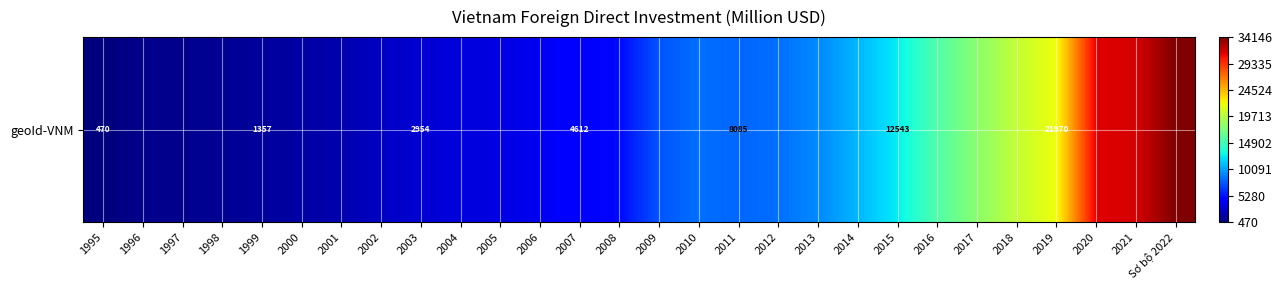

Reading left to right, list all the values displayed in this chart.

1995=470.0	1996=868.0	1997=978.0	1998=1077.0	1999=1357.1	2000=1583.0	2001=1914.0	2002=2503.0	2003=2954.0	2004=3279.0	2005=3403.0	2006=3837.0	2007=4612.0	2008=5001.0	2009=7497.9	2010=8414.5	2011=8084.9	2012=8405.4	2013=9251.9	2014=10739.0	2015=12543.0	2016=15523.0	2017=17914.0	2018=20238.5	2019=21969.5	2020=31279.6	2021=31590.3	Sơ bộ 2022=34146.5